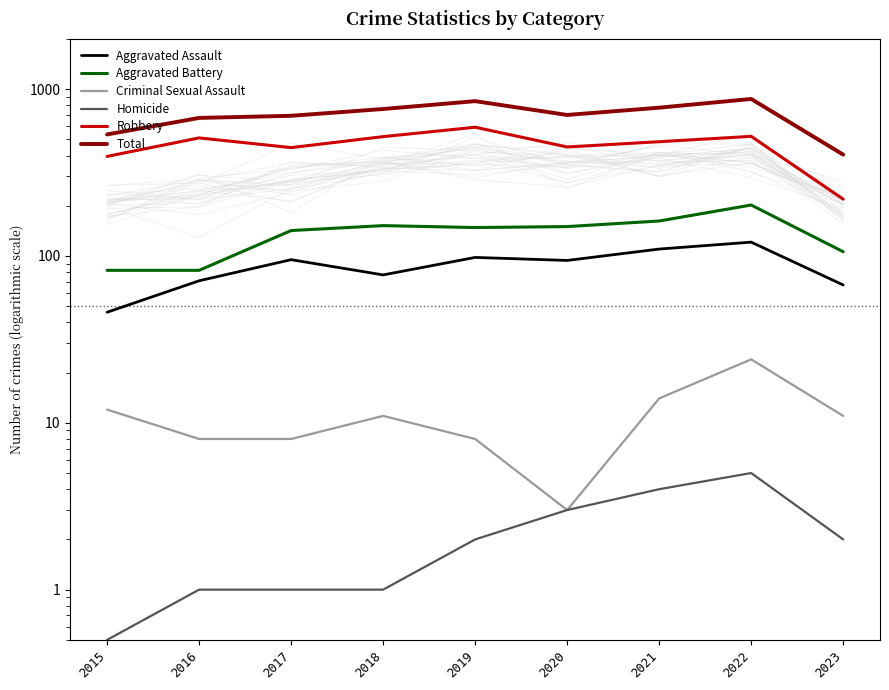

Reading right to left, transcribe all the data shown in this chart.

Aggravated Assault: 2023=67.0	2022=121.0	2021=110.0	2020=94.0	2019=98.0	2018=77.0	2017=95.0	2016=71.0	2015=46.0
Aggravated Battery: 2023=106.0	2022=202.0	2021=162.0	2020=150.0	2019=148.0	2018=152.0	2017=142.0	2016=82.0	2015=82.0
Criminal Sexual Assault: 2023=11.0	2022=24.0	2021=14.0	2020=3.0	2019=8.0	2018=11.0	2017=8.0	2016=8.0	2015=12.0
Homicide: 2023=2.0	2022=5.0	2021=4.0	2020=3.0	2019=2.0	2018=1.0	2017=1.0	2016=1.0	2015=0.5
Robbery: 2023=219.0	2022=521.0	2021=484.0	2020=450.0	2019=591.0	2018=519.0	2017=446.0	2016=510.0	2015=395.0
Total: 2023=405.0	2022=873.0	2021=774.0	2020=700.0	2019=847.0	2018=760.0	2017=692.0	2016=672.0	2015=535.0